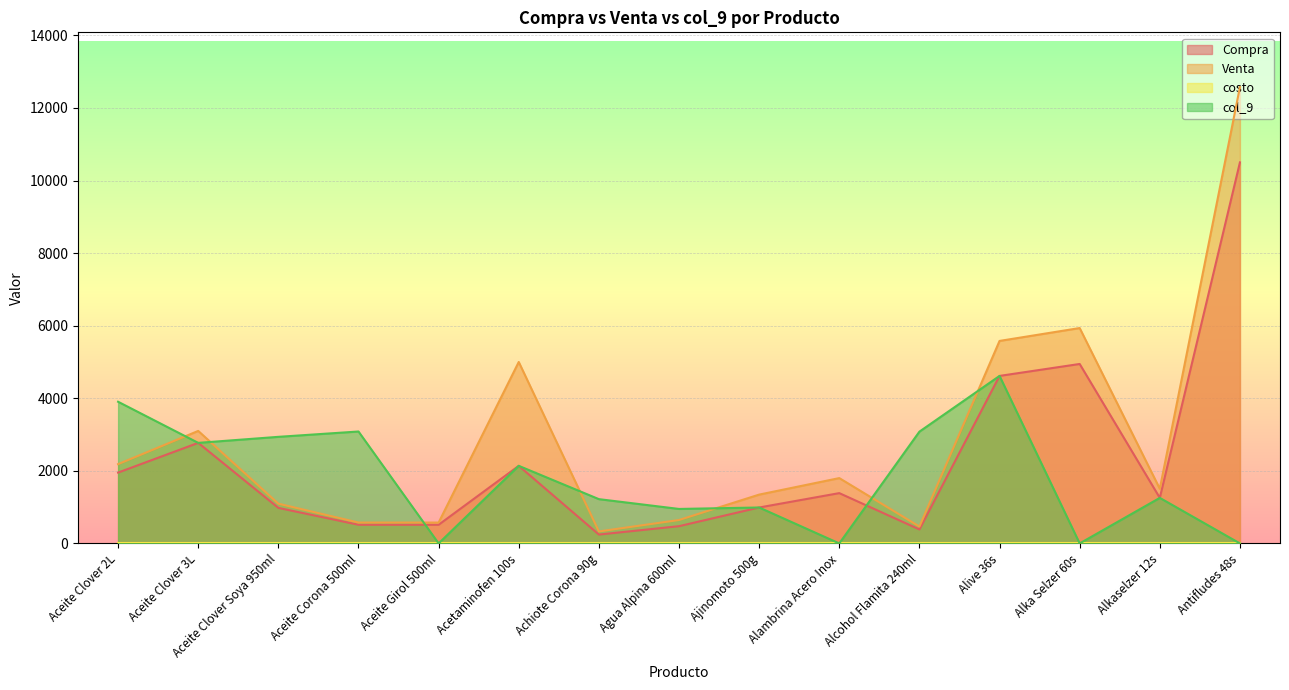

At which label is Venta closest to 6452?

Alka Selzer 60s